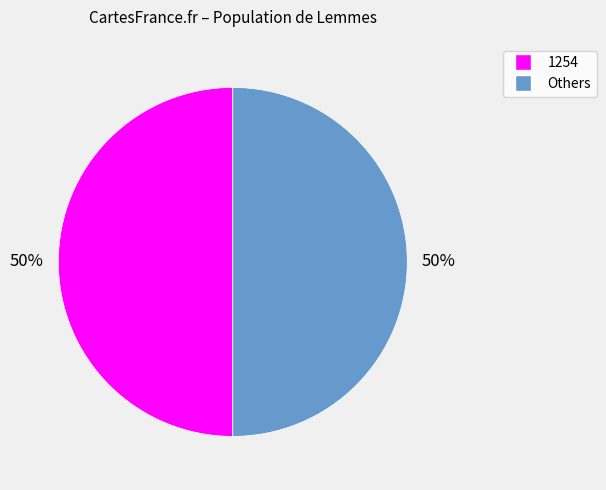

What percentage is the Others slice, to the nearest percent?

50%